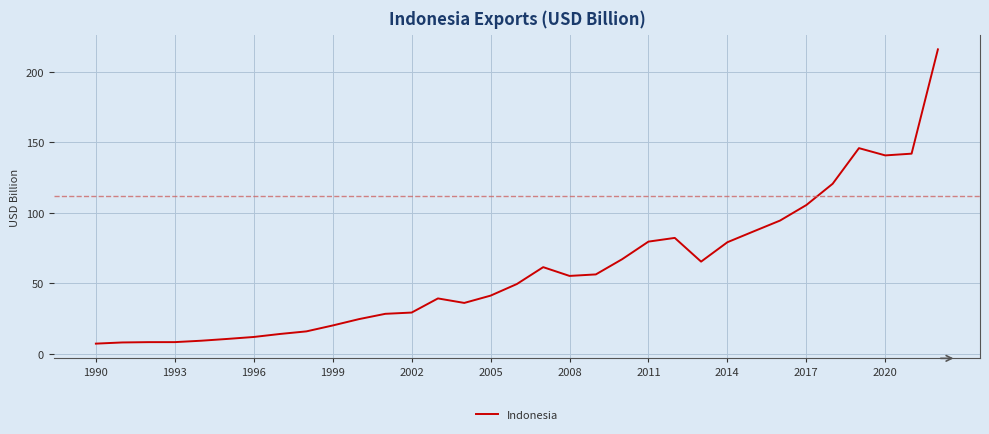

What is the greatest value displayed?

215.8